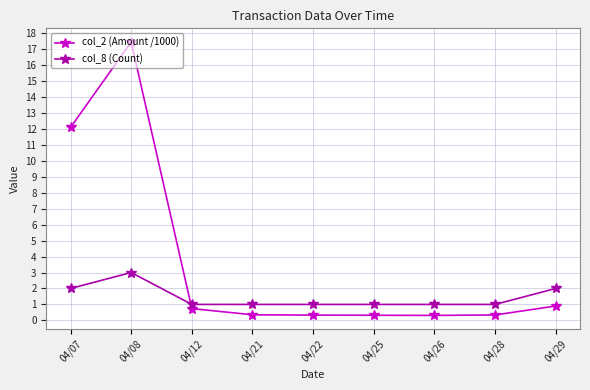

At which category is the sum across all series the highest?

04/08